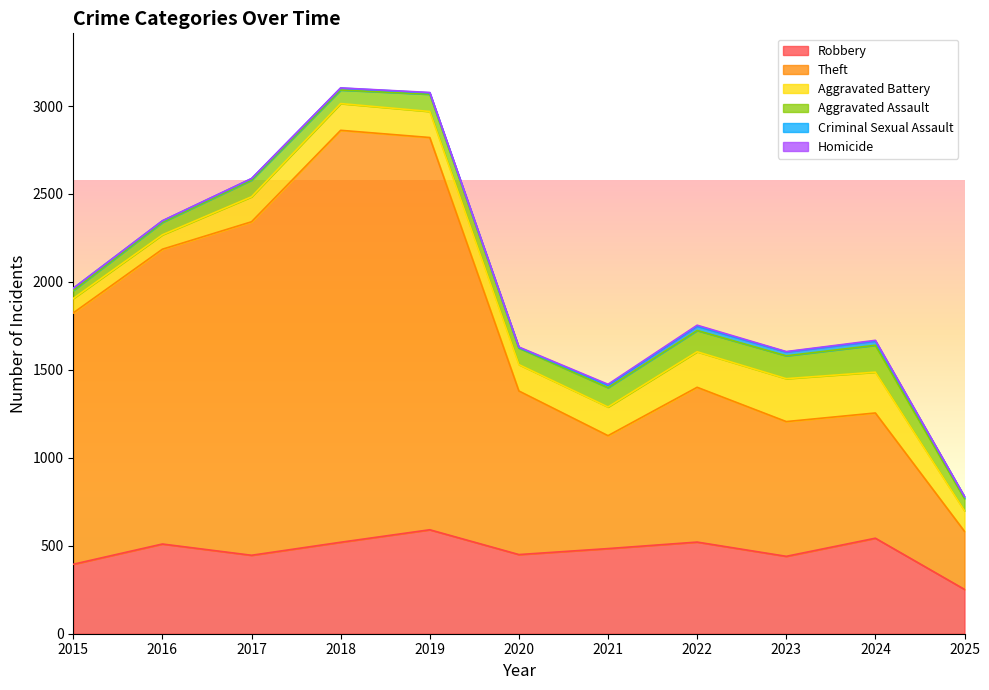

What is the value of the Homicide point at the 5th from the left?

2